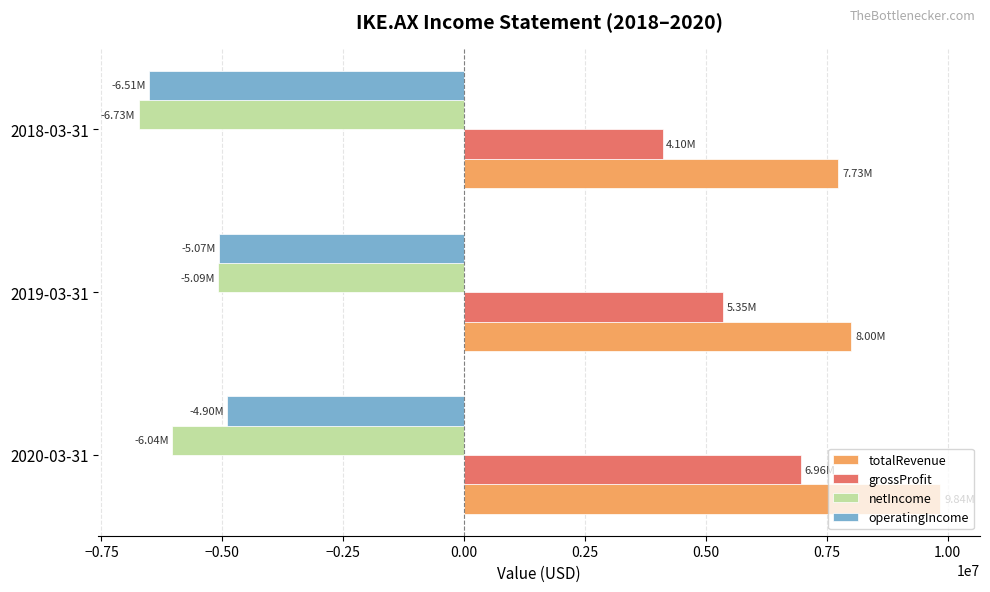

At which category is the sum across all series the highest?

2020-03-31